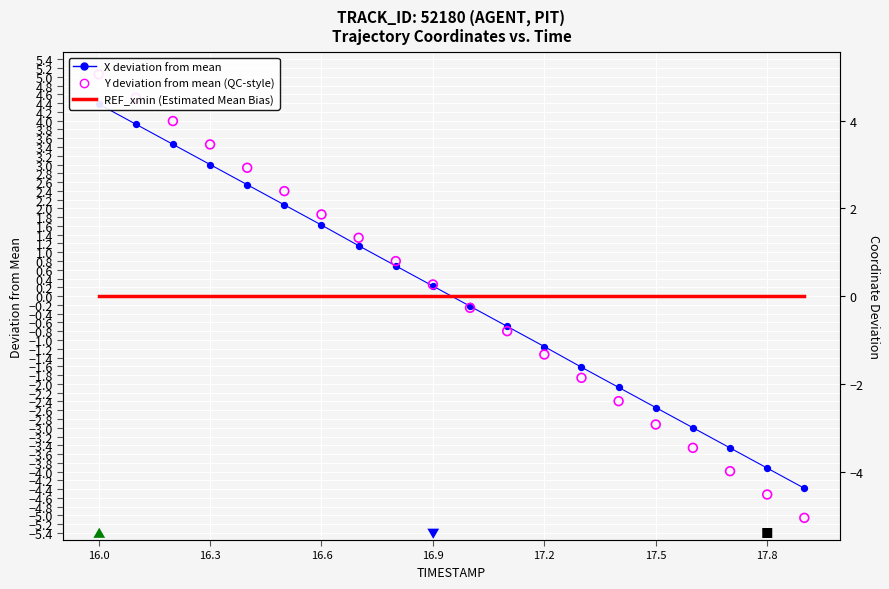

What are all the series names shown in the legend?

X deviation from mean, REF_xmin (Estimated Mean Bias), Y deviation from mean (QC-style)